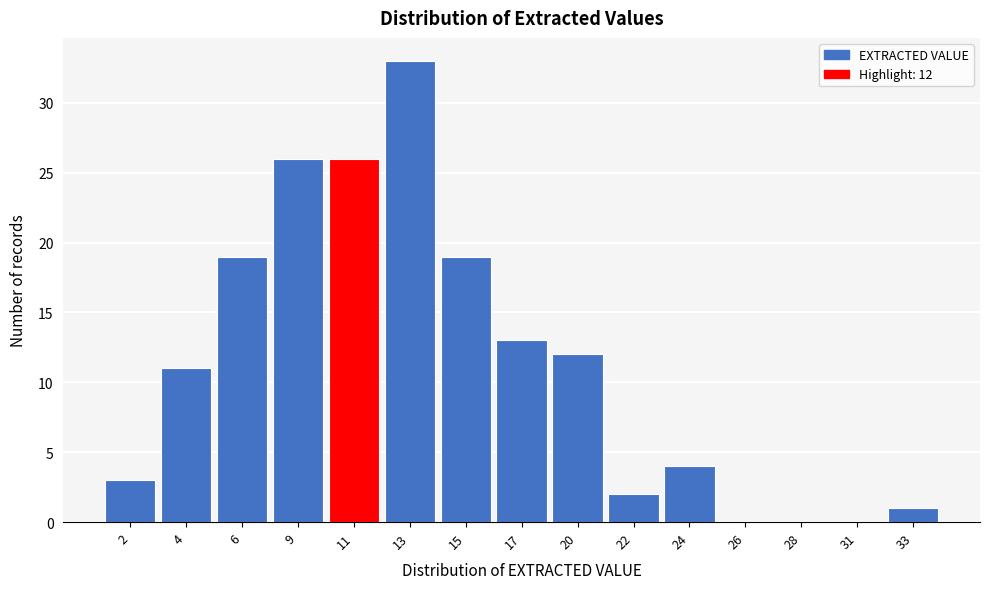

Reading left to right, what are all the values shown in this chart?

2=3	4=11	6=19	9=26	11=26	13=33	15=19	17=13	20=12	22=2	24=4	26=0	28=0	31=0	33=1